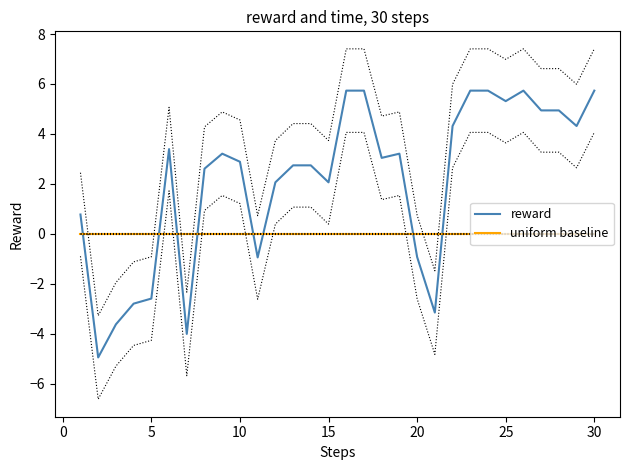

After their last crossing, which series has the higher values: reward or uniform baseline?

reward